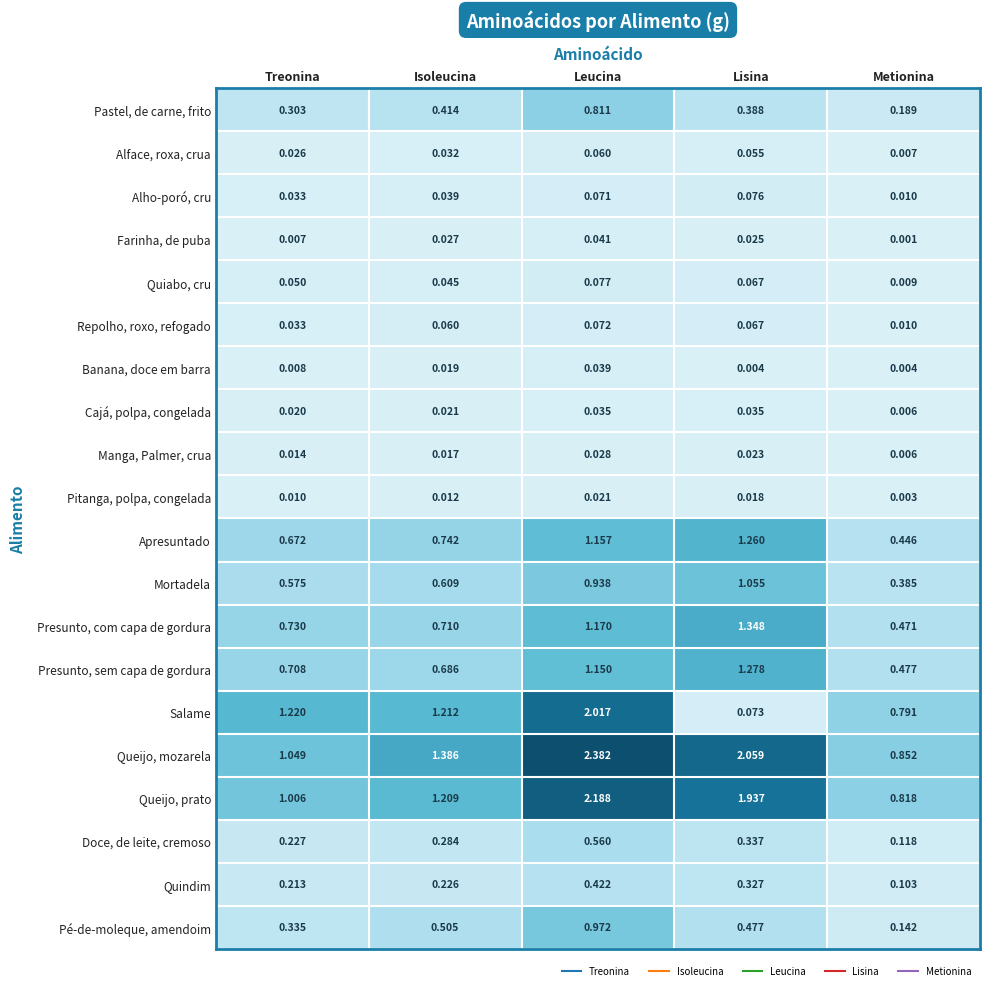

Between Isoleucina and Metionina, which series saw the biggest shift?

Queijo, mozarela